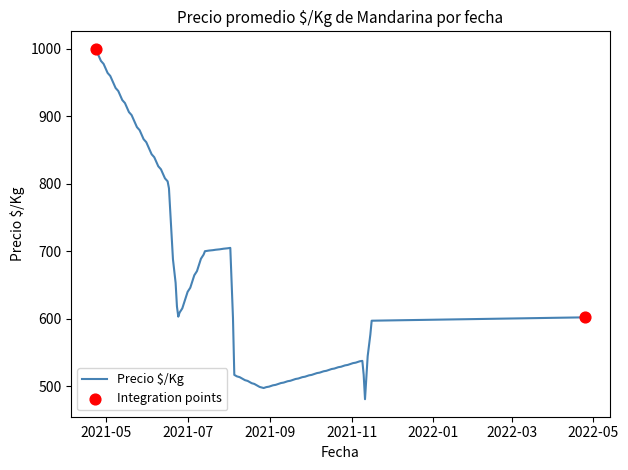

What is the smallest value displayed?

480.7